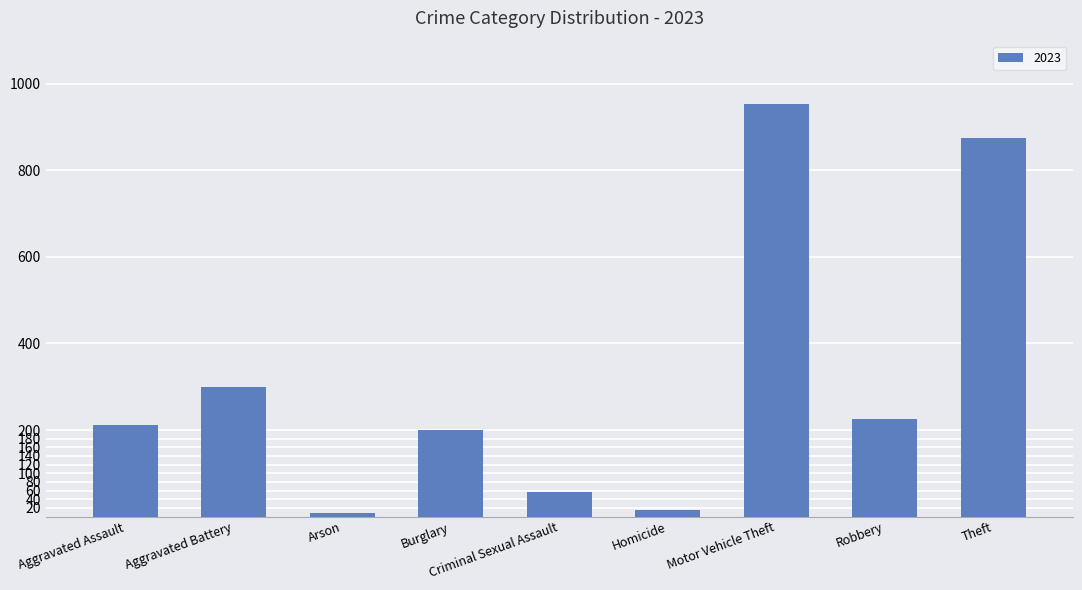

What is the smallest value displayed?

9